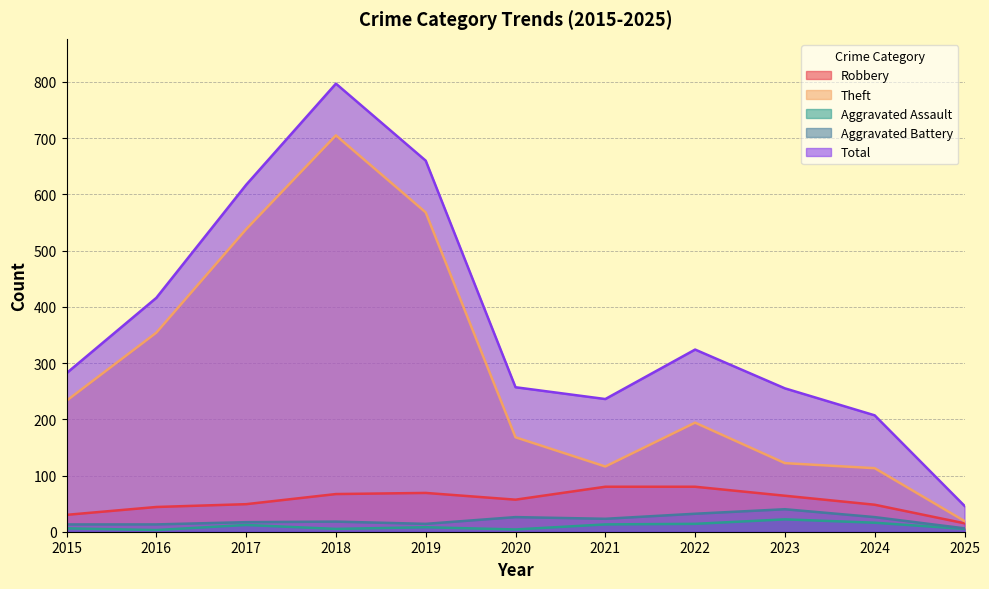

What is the value of the Aggravated Assault point at the 6th from the left?

4